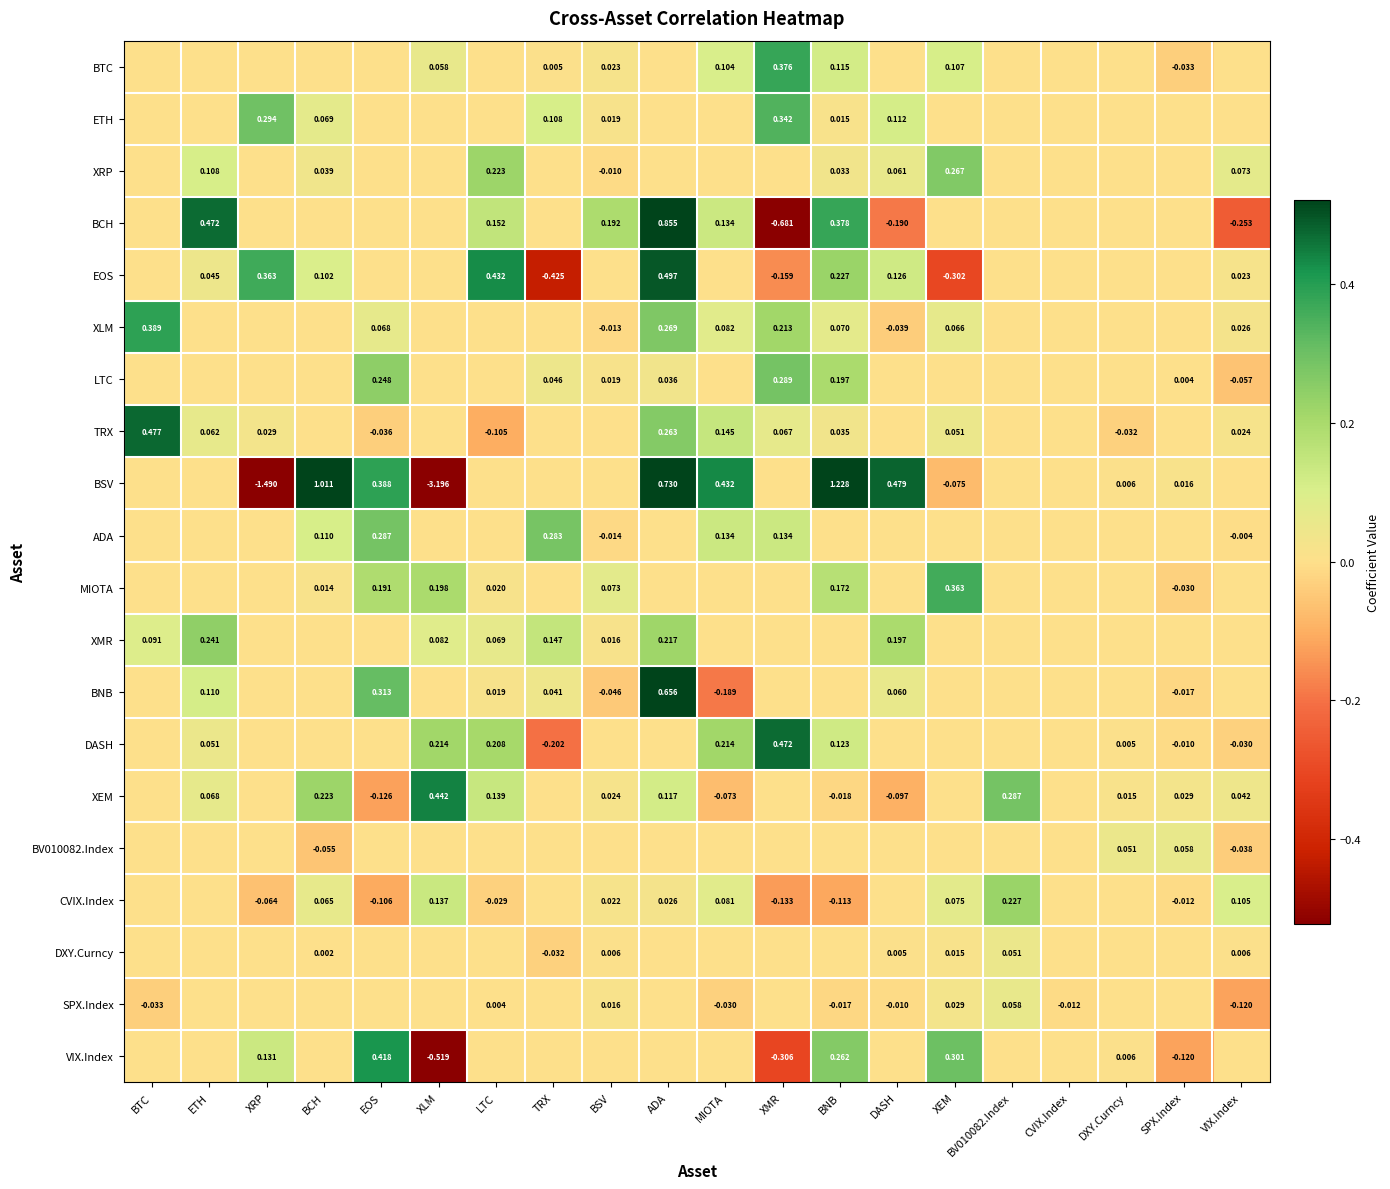

Which has a higher value, EOS or XRP?

EOS